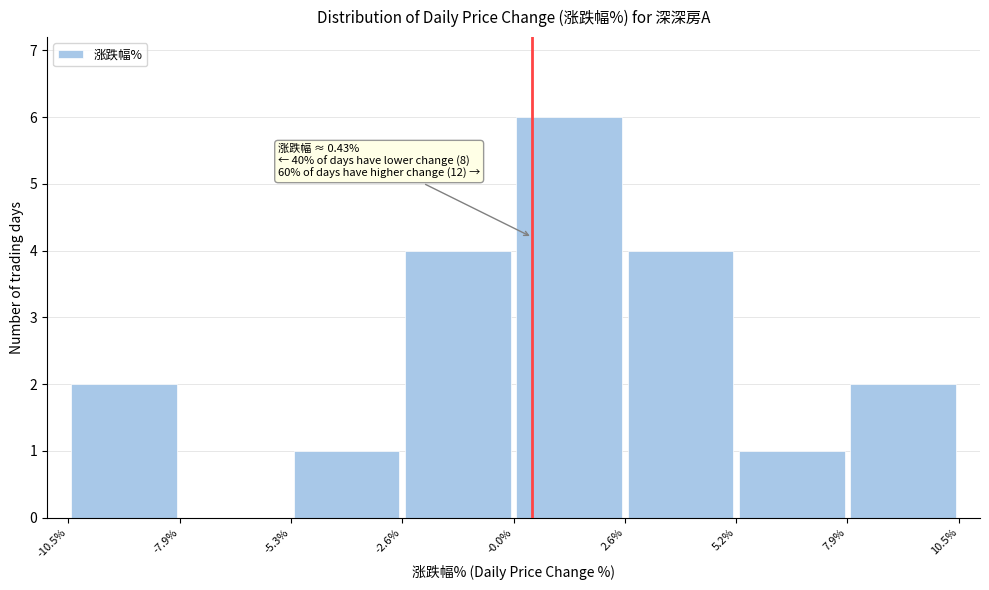

Over which range of the x-axis is the bar tallest?

-0.0% to 2.6%